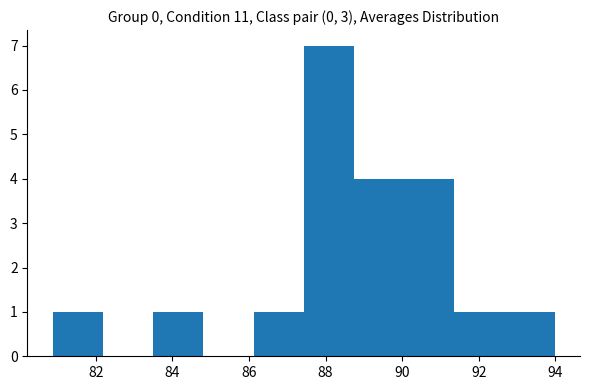

Reading left to right, transcribe this chart: for each bar, give the range it covers on the x-axis and its height. Neither the bar edges nor the heights are printed on the chart, so give them approximately, as read against the axes.

80.8 to 82.2: 1
82.2 to 83.4: 0
83.4 to 84.8: 1
84.8 to 86.2: 0
86.2 to 87.4: 1
87.4 to 88.8: 7
88.8 to 90.0: 4
90.0 to 91.4: 4
91.4 to 92.6: 1
92.6 to 94.0: 1